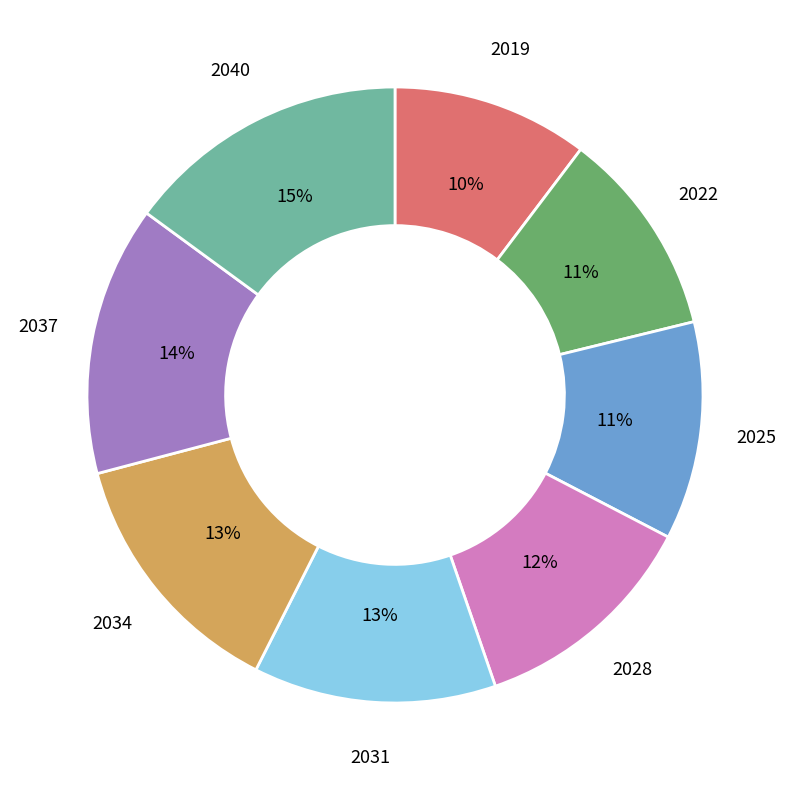

Is it true that 2025 is 18% of the pie?

False